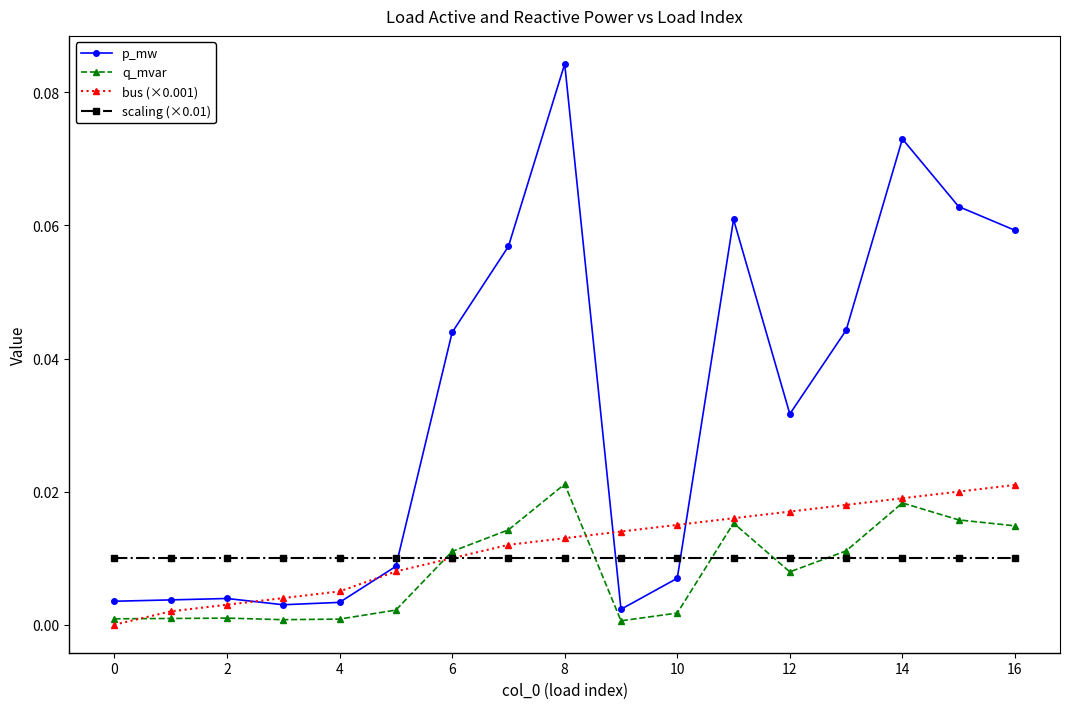

Which series has the largest range (max minus min)?

p_mw